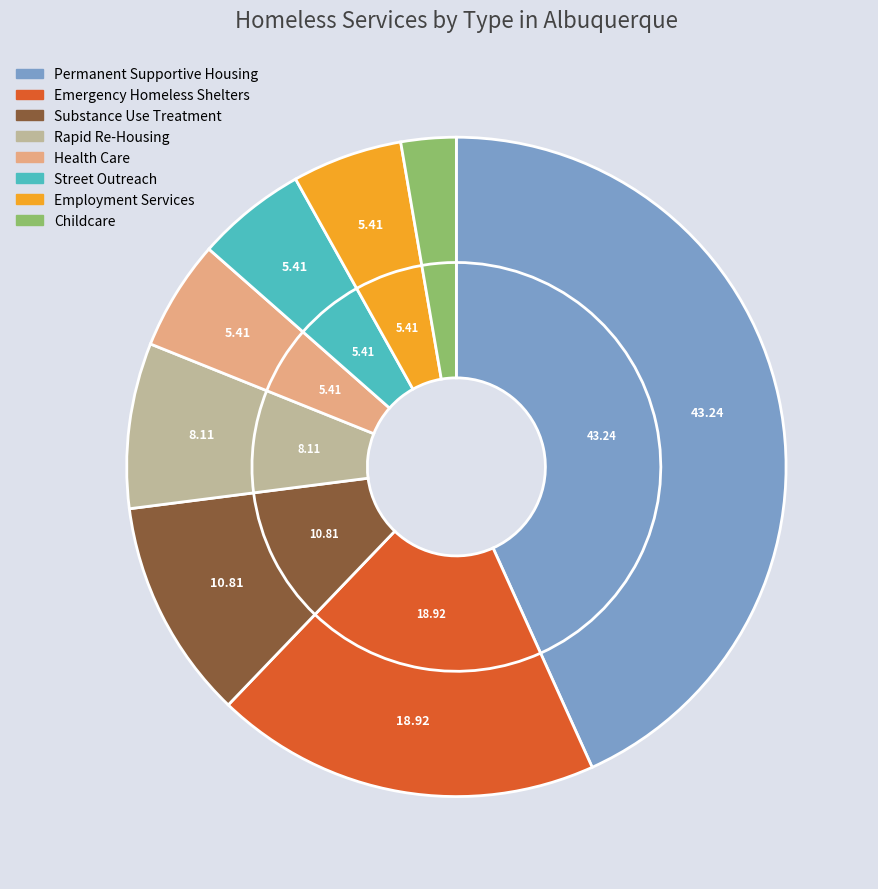

Is there a majority slice in this chart?

No